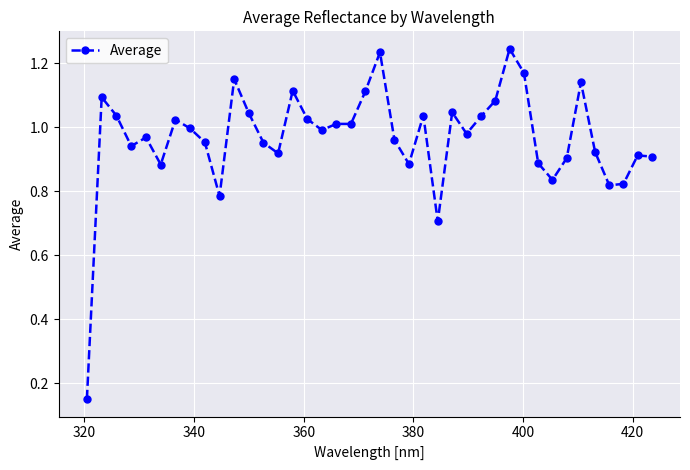

What is the difference between the maximum and second lowest values?

0.5